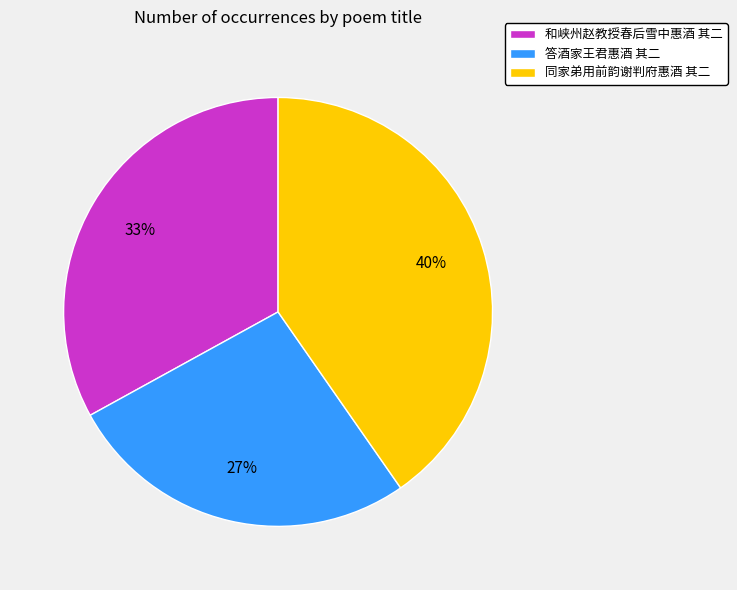

Is the sum of 和峡州赵教授春后雪中惠酒 其二 and 同家弟用前韵谢判府惠酒 其二 greater than half?

Yes